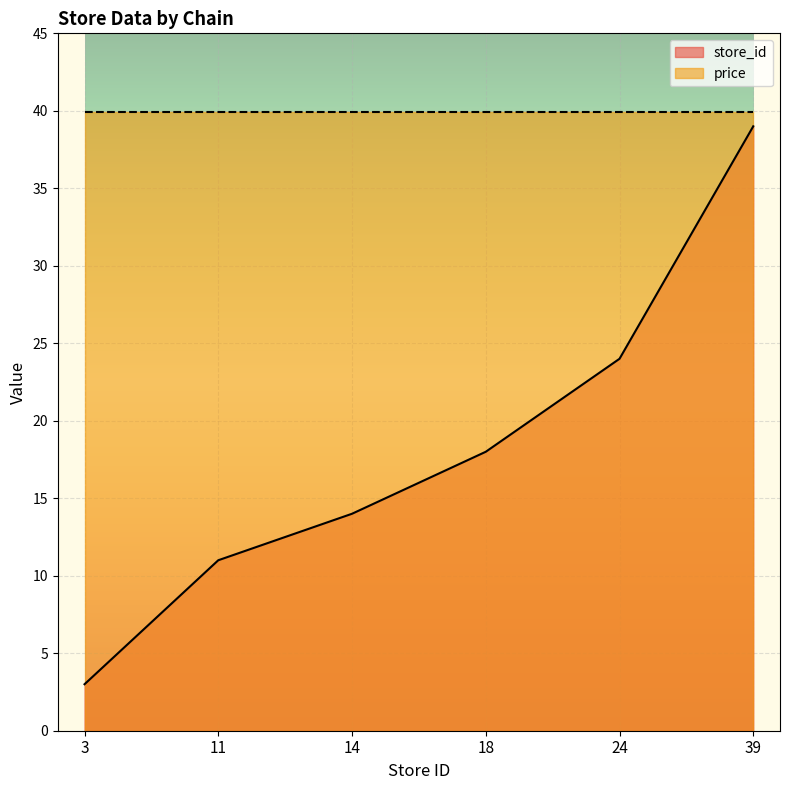

What is the difference between the maximum and minimum values?

36